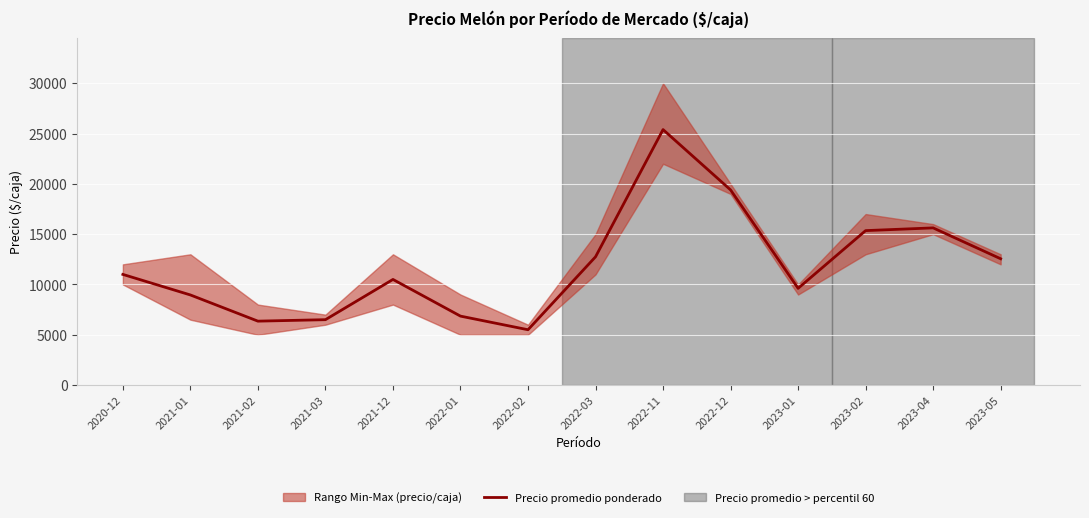

The chart shows a value of 6354 at 2021-02. True or false?

True